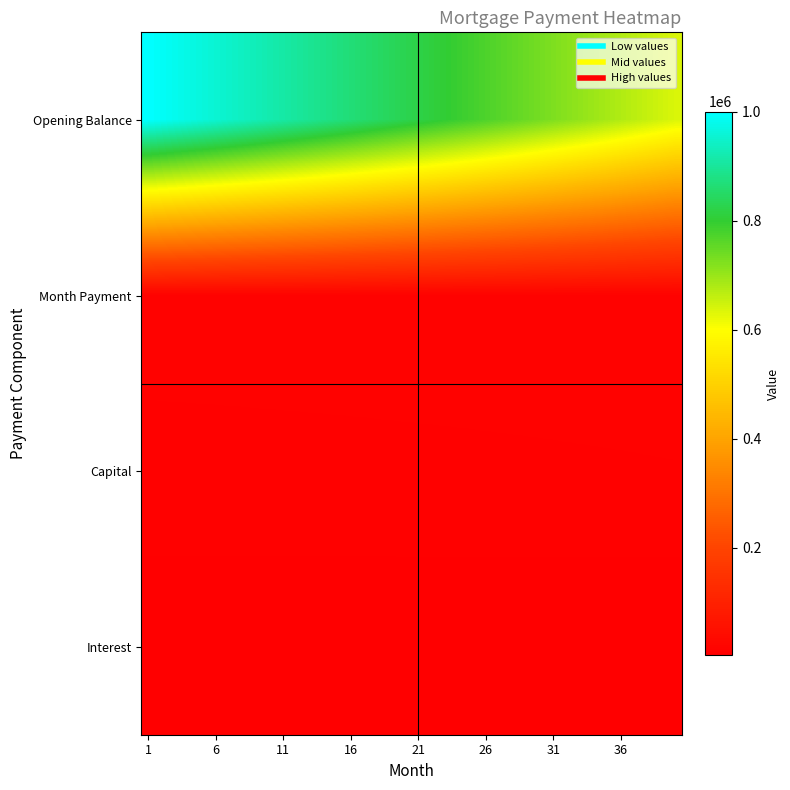

At which category is the sum across all series the highest?

1